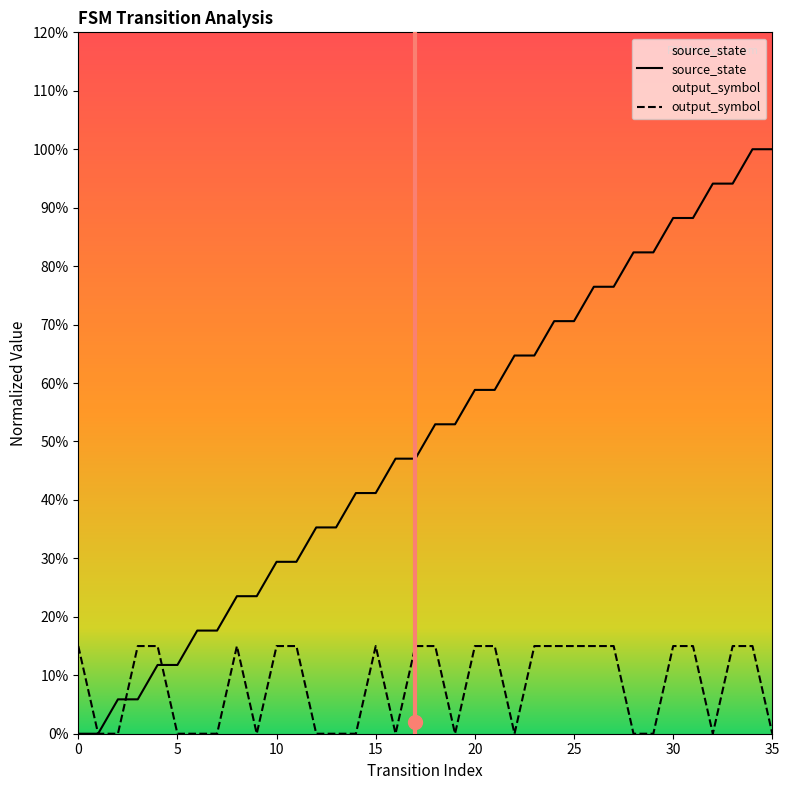

The output_symbol series shows -0.1 at 9. True or false?

False